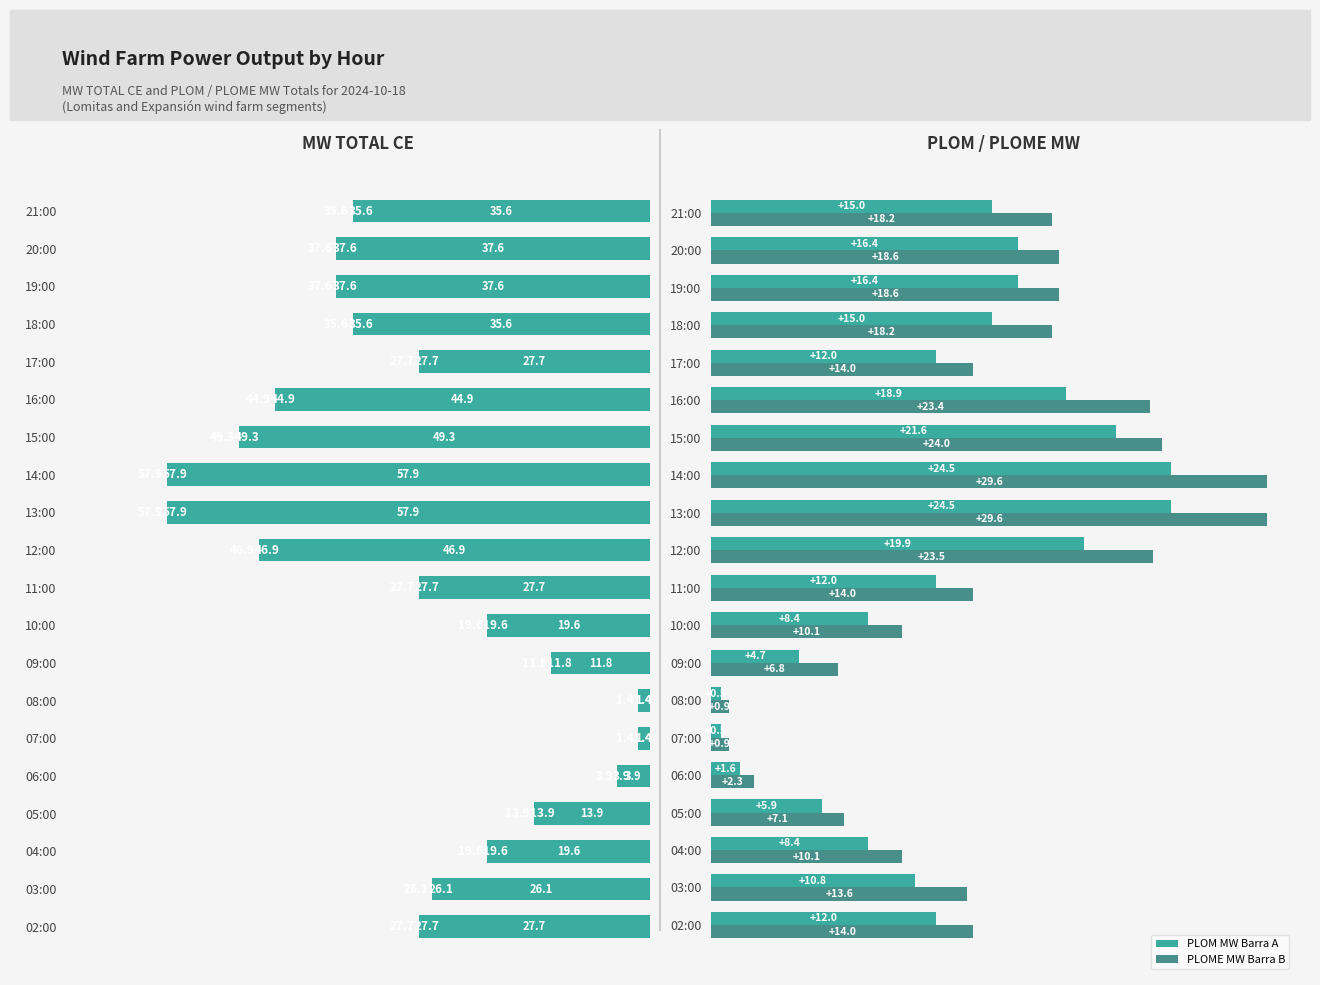

What is the average value of the PLOM MW Barra A series?

12.4